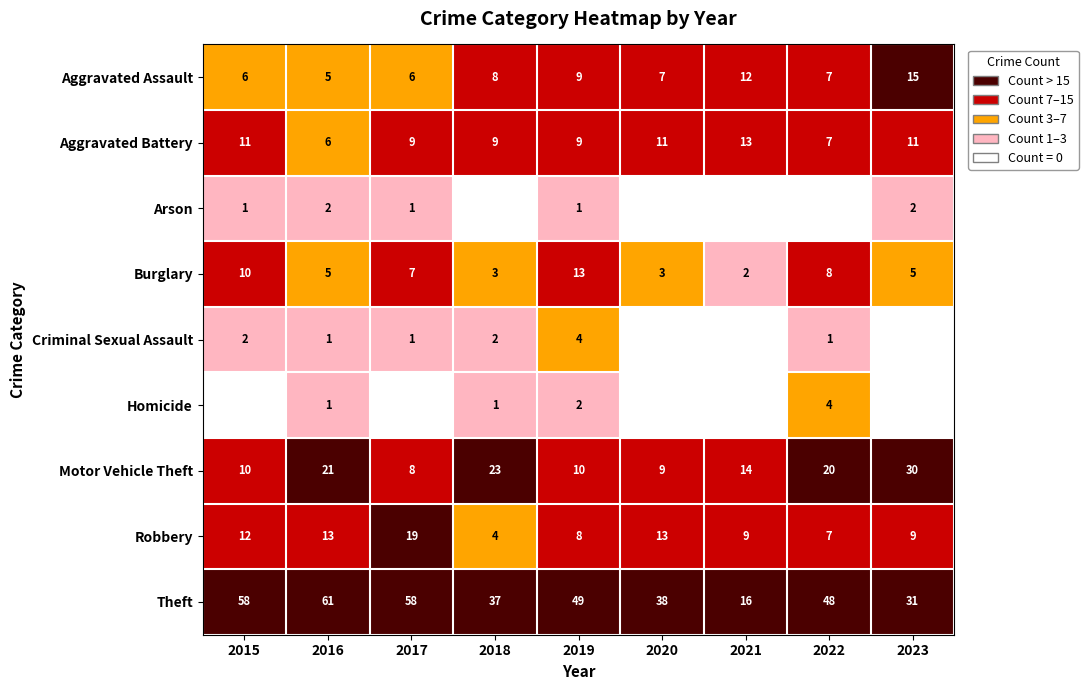

True or false: Motor Vehicle Theft has a value of 10 at 2015.

True